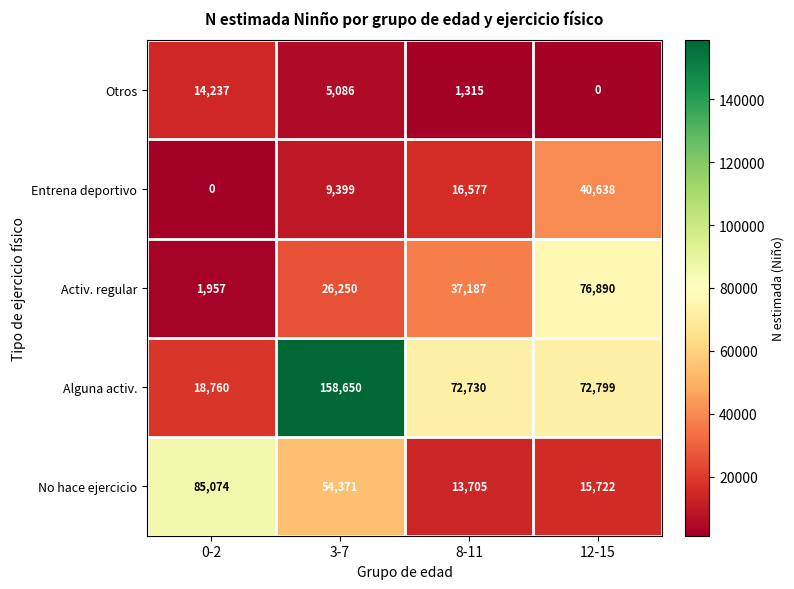

What is the sum of all No hace ejercicio values?

168872